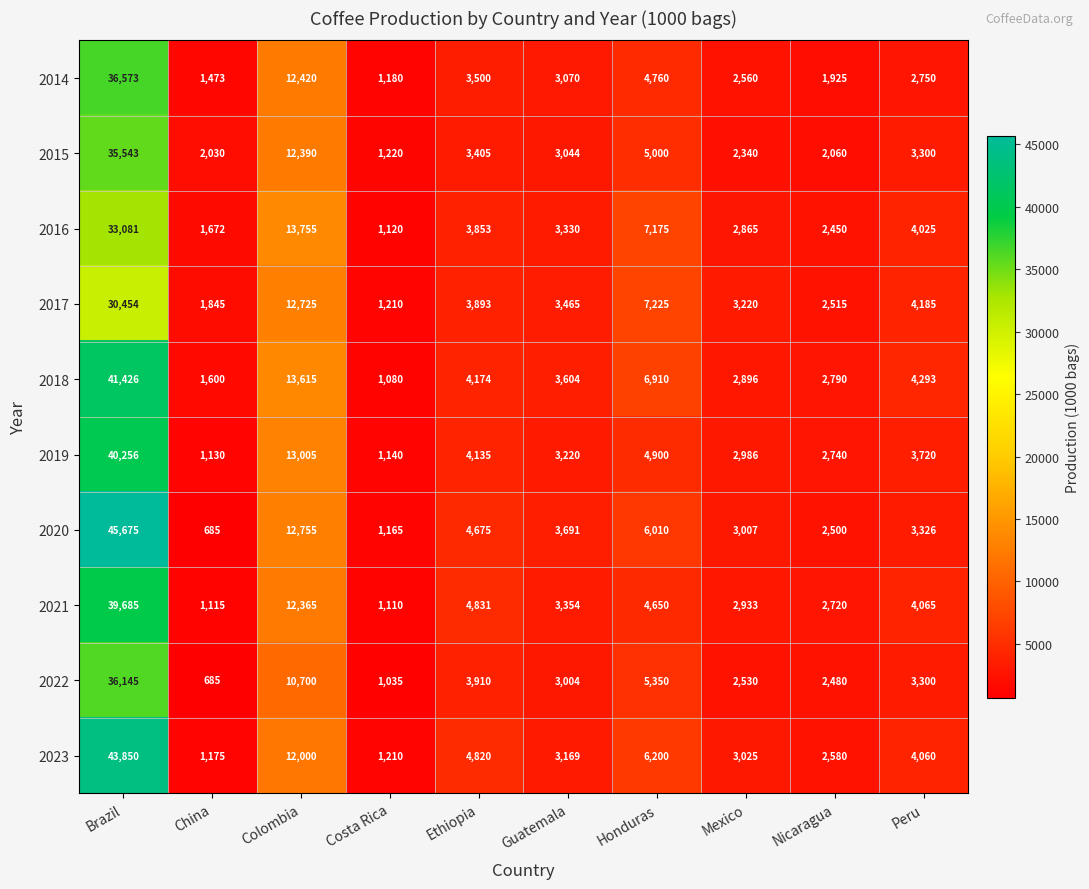

At how many categories does at least one series exceed 17348?

1